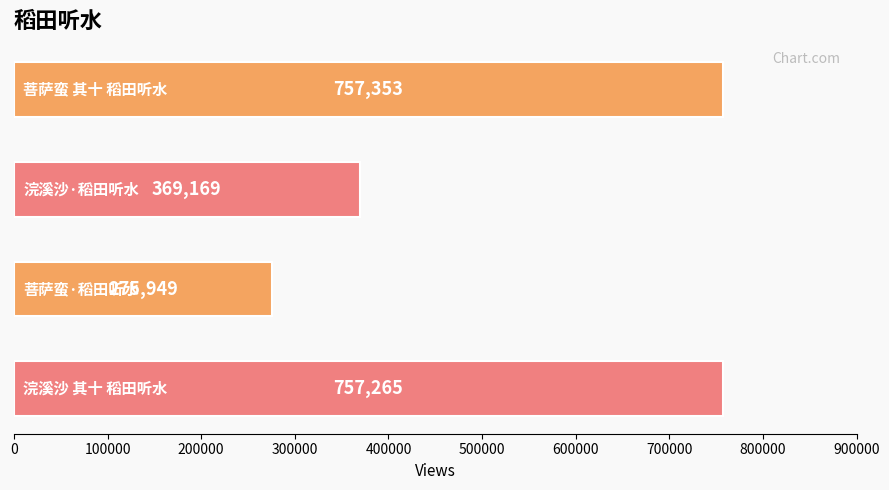

What is the value of the 1st bar from the top?

757353